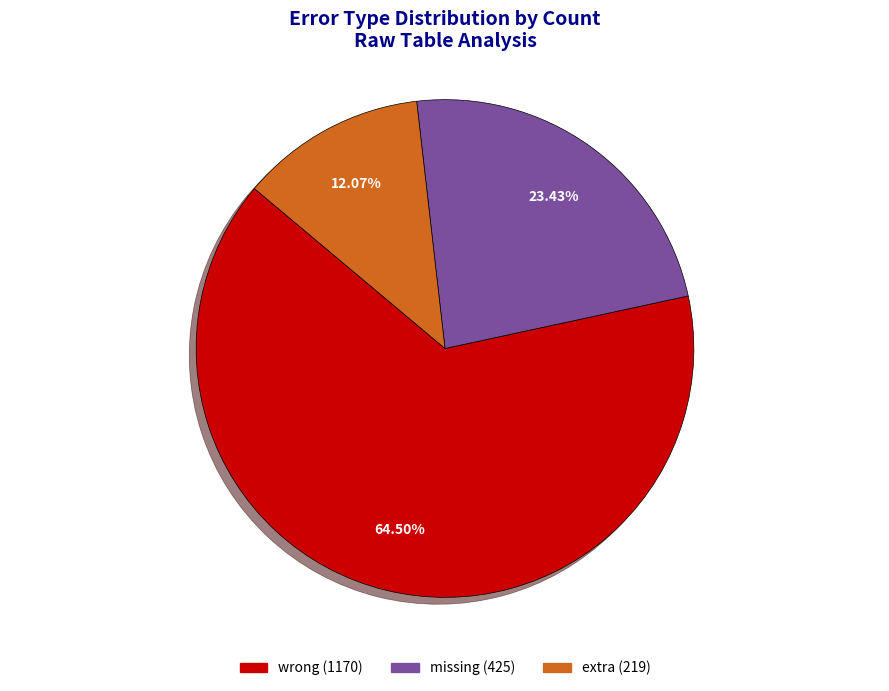

Does any single category account for the majority?

Yes